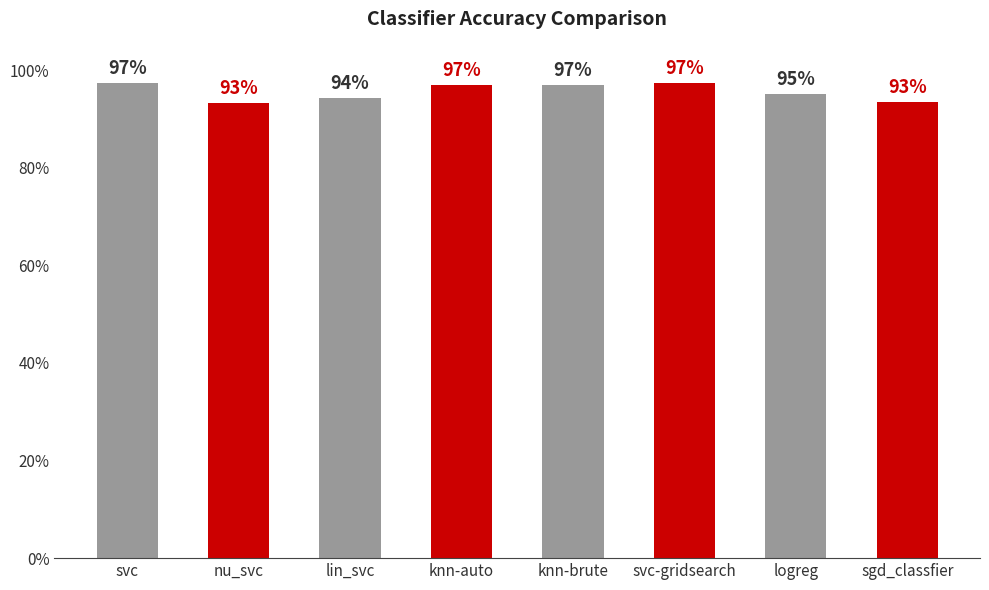

Between svc-gridsearch and nu_svc, which is larger?

svc-gridsearch